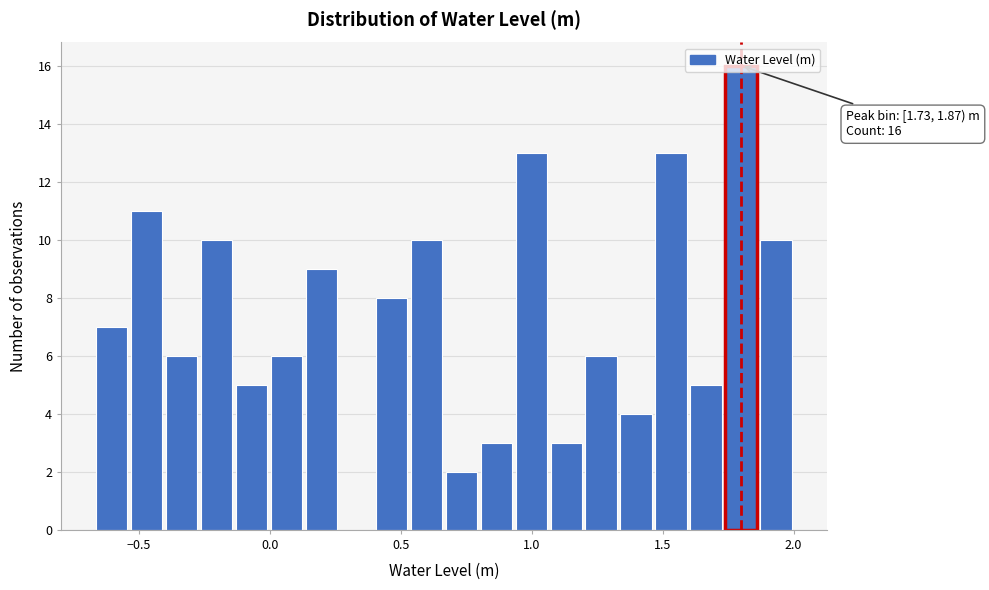

Read against the x-axis, roughly where is the centre of the tallest bar?

1.80